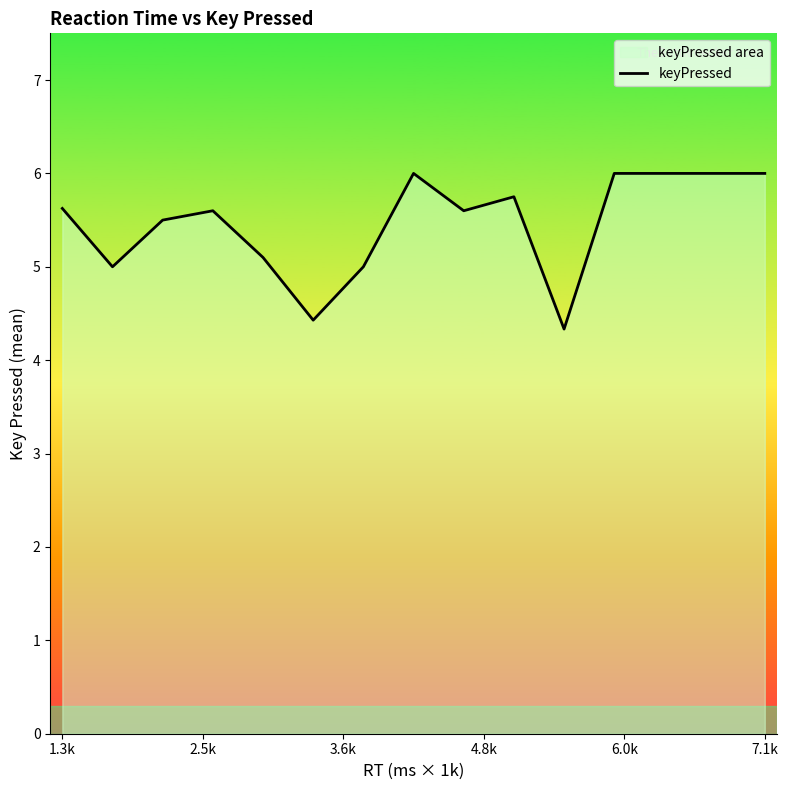

What is the difference between the maximum and minimum values?

1.7